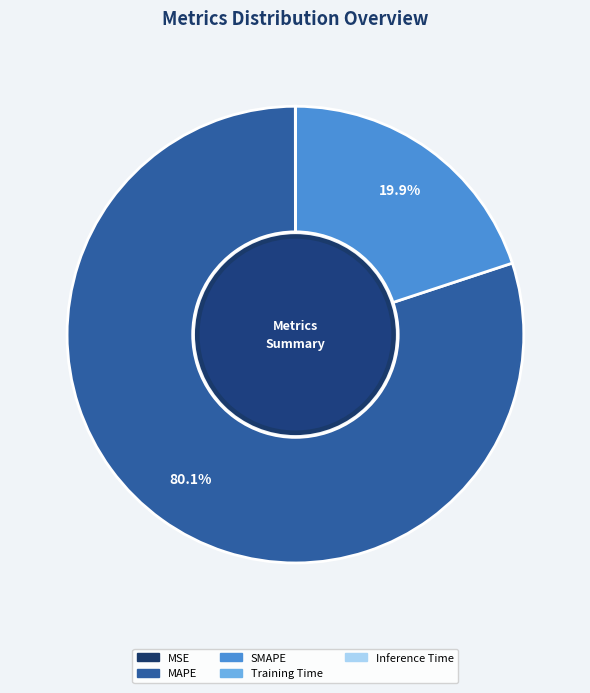

What percentage do SMAPE and MAPE together represent?

100.0%